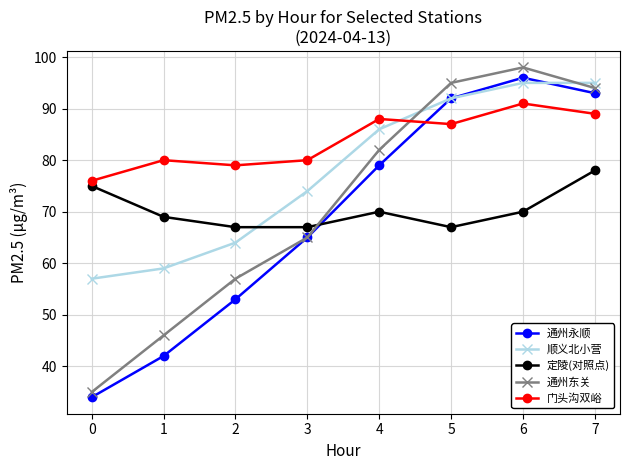

Reading right to left, transcribe all the data shown in this chart.

通州永顺: 7=93	6=96	5=92	4=79	3=65	2=53	1=42	0=34
顺义北小营: 7=95	6=95	5=92	4=86	3=74	2=64	1=59	0=57
定陵(对照点): 7=78	6=70	5=67	4=70	3=67	2=67	1=69	0=75
通州东关: 7=94	6=98	5=95	4=82	3=65	2=57	1=46	0=35
门头沟双峪: 7=89	6=91	5=87	4=88	3=80	2=79	1=80	0=76